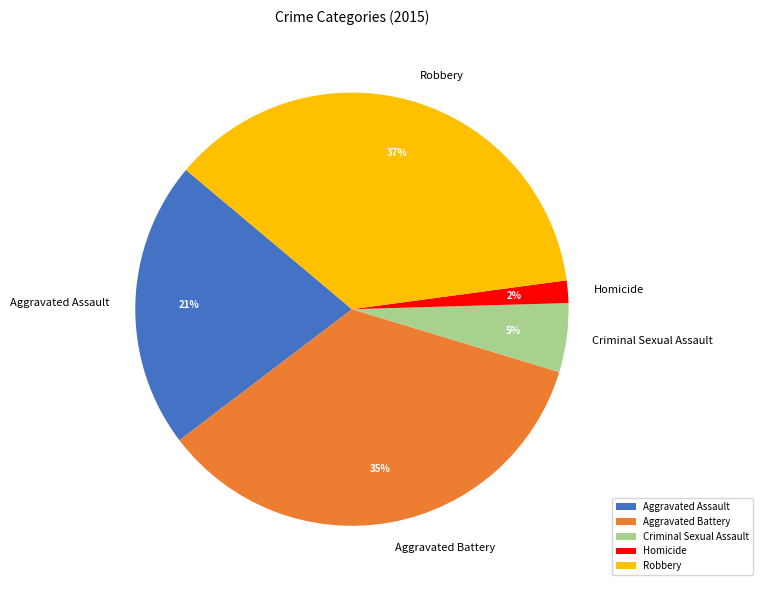

Which has a higher value, Robbery or Aggravated Assault?

Robbery